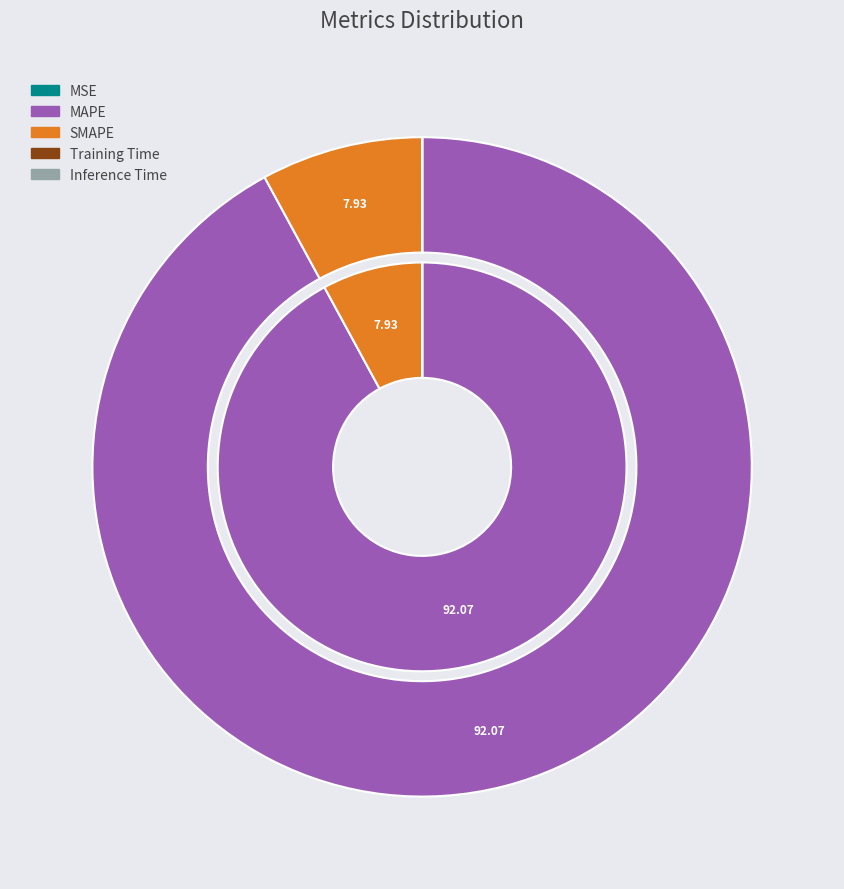

Rank the categories by value from highest to lowest.

MAPE, SMAPE, MSE, Training Time, Inference Time